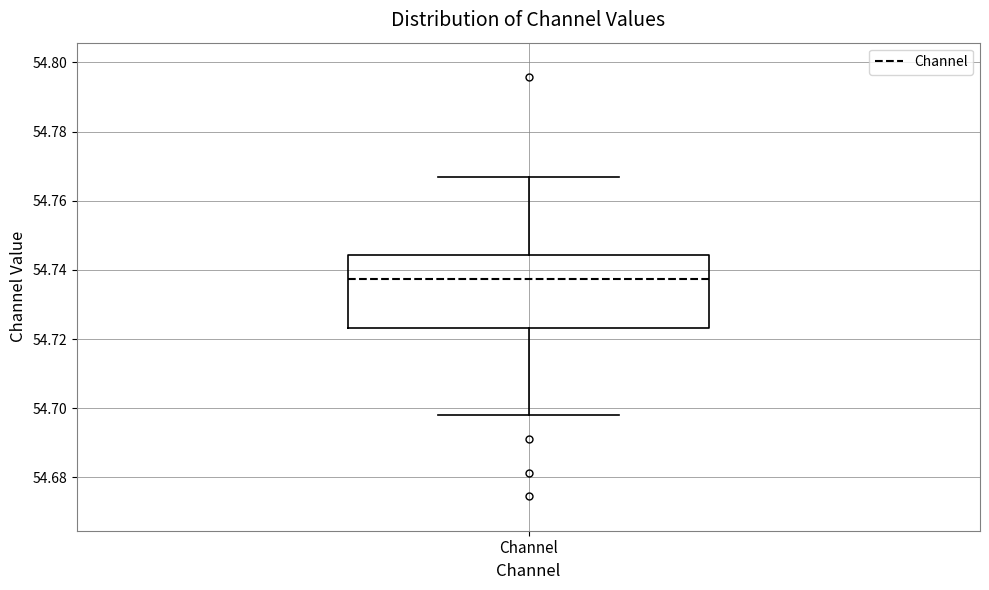

Read this box plot against the y-axis: the position of the median line, the range covered by the box, and the ends of both whiskers. The values are not printed on the chart, so give them approximately, as read against the axis.

median 54.738, box 54.724 to 54.744, whiskers 54.698 to 54.766